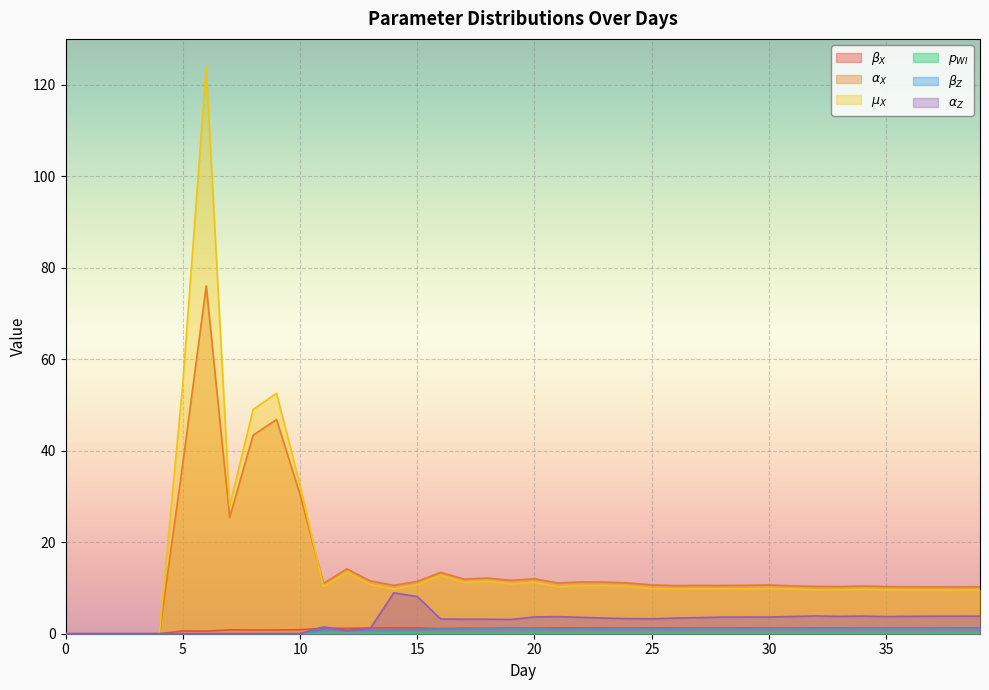

At which category does alpha_Z reach its first local peak?

11